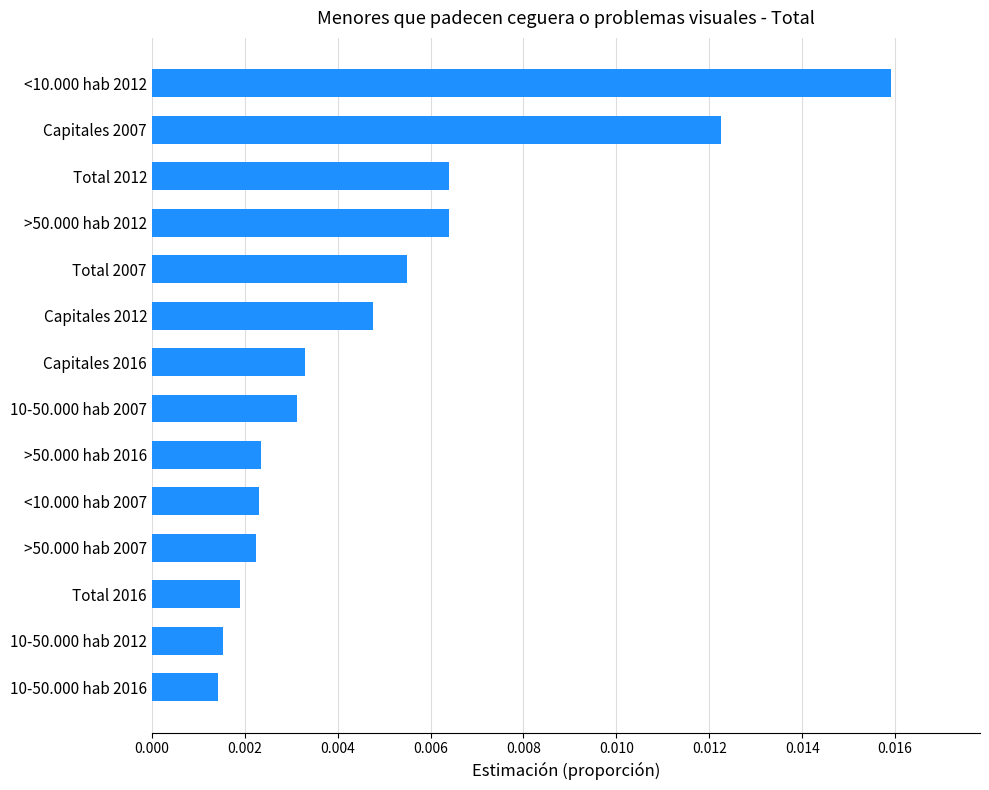

Count the number of data series in this chart.

1